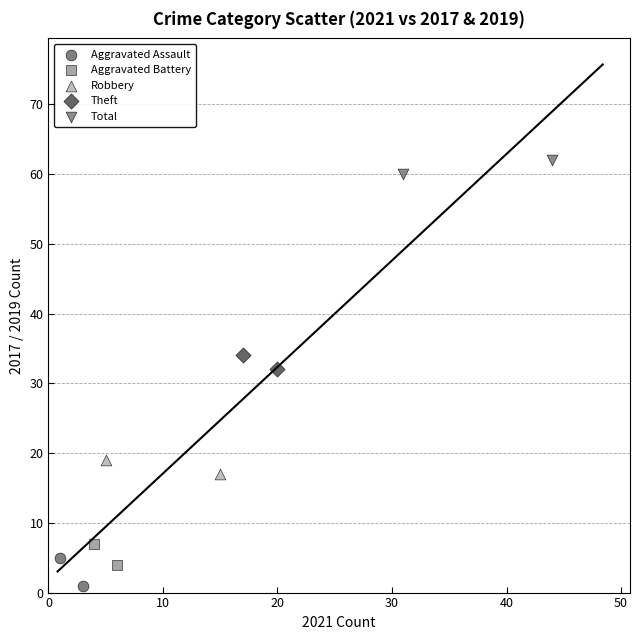

What are all the series names shown in the legend?

Aggravated Assault, Aggravated Battery, Robbery, Theft, Total